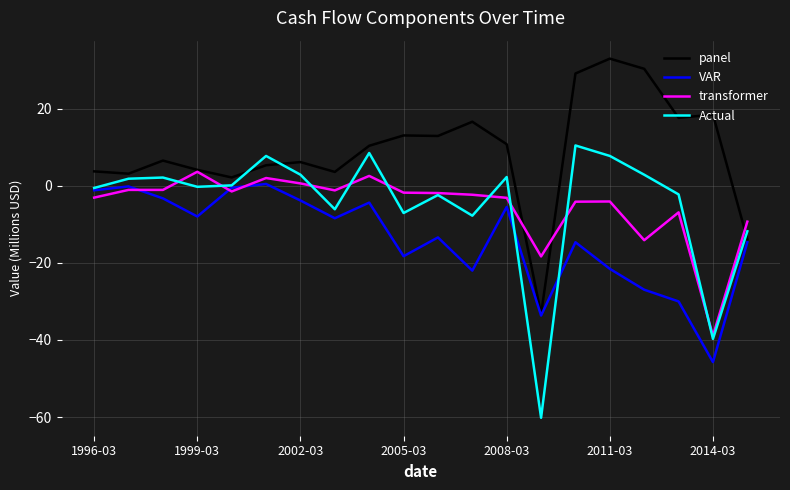

Which series has the largest total across all categories?

panel